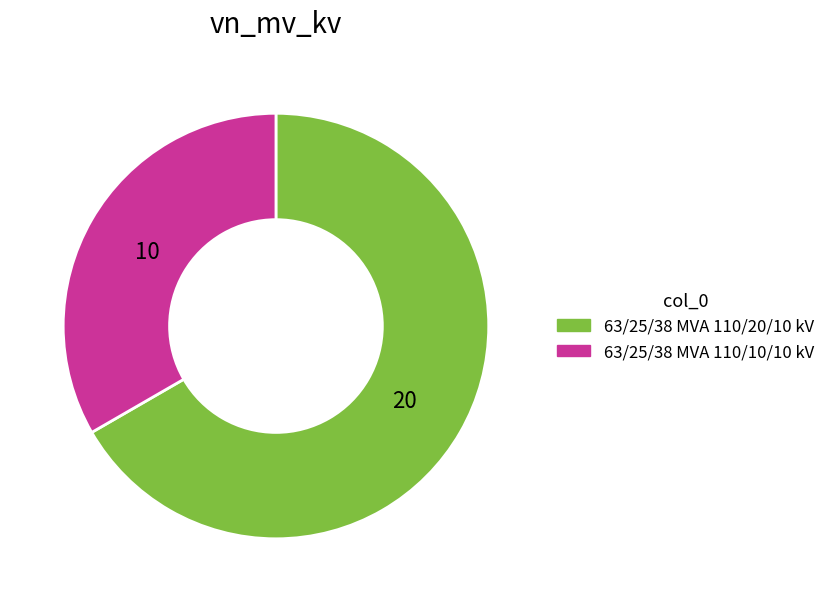

Is it true that 63/25/38 MVA 110/10/10 kV is 33% of the pie?

True